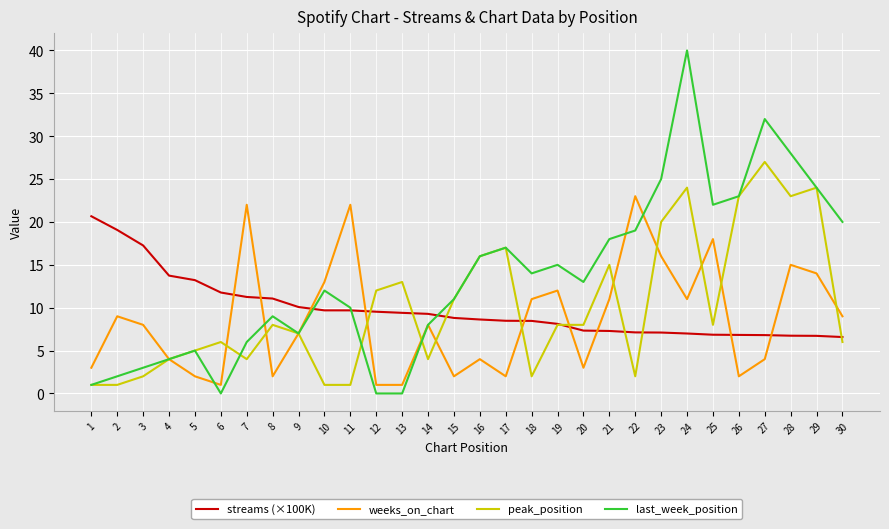

Does the chart display data point markers on the line(s)?

No